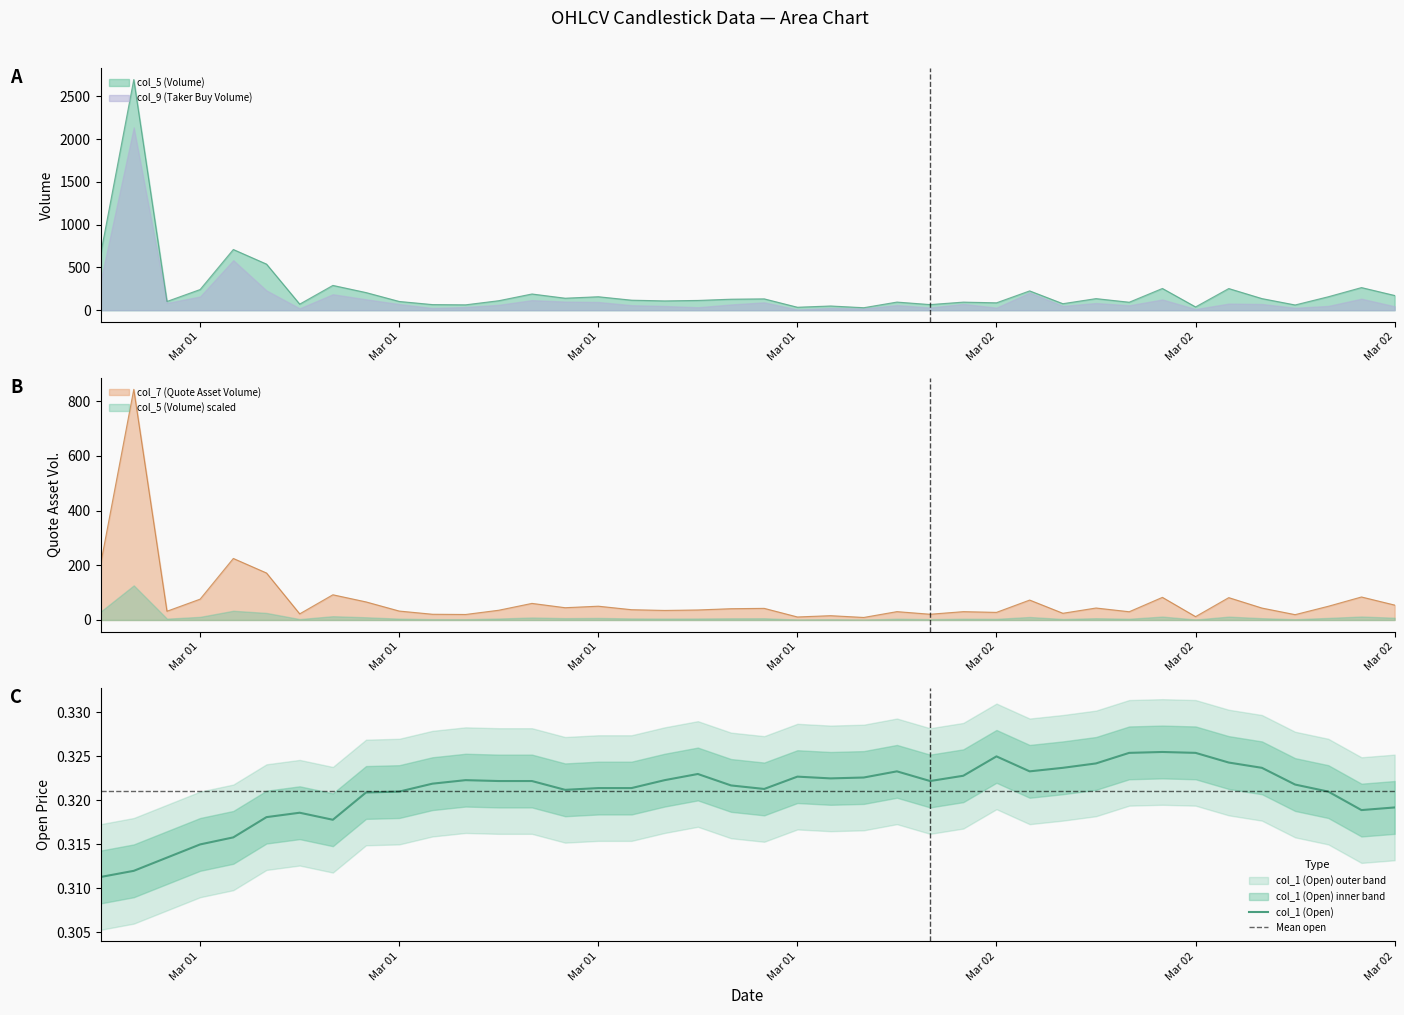

What is the lowest value of the col_1 (Open) series?

0.3